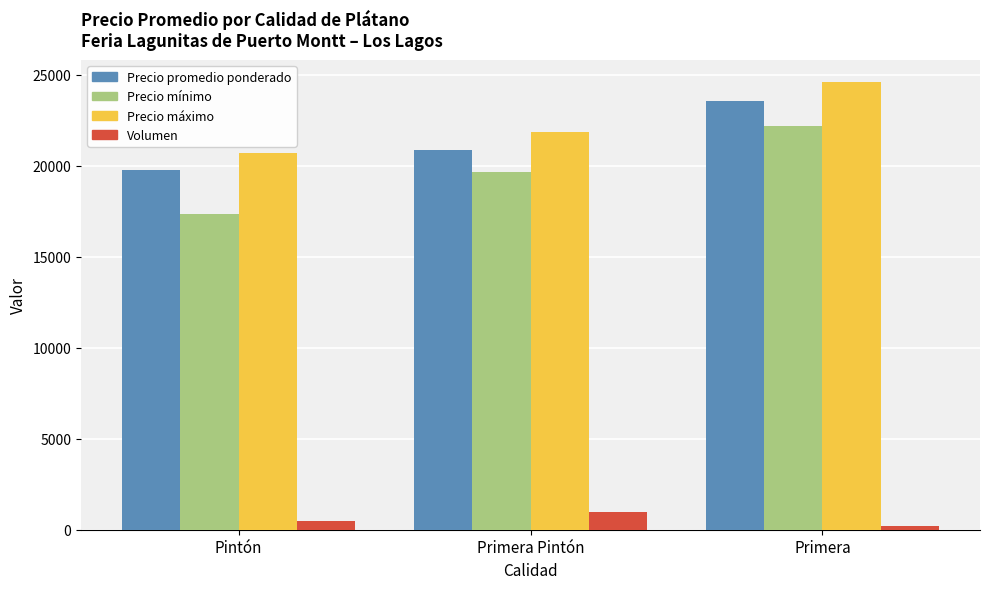

The Precio mínimo series shows 17318 at Pintón. True or false?

True